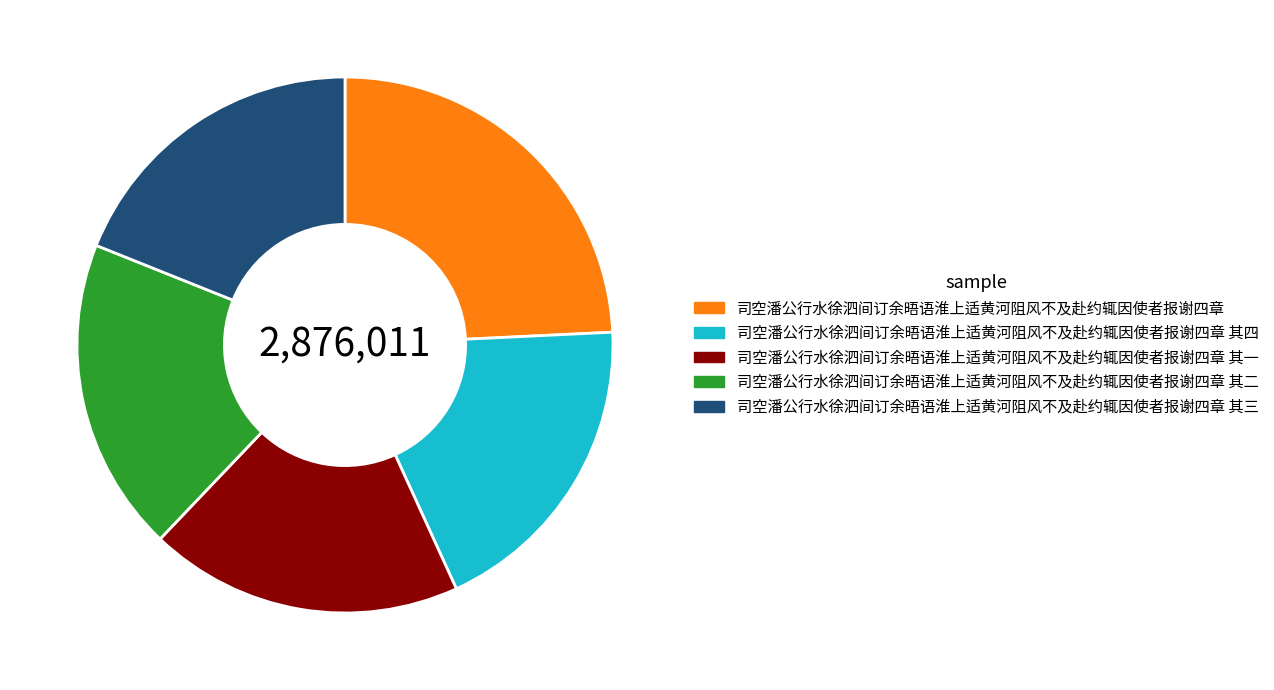

Which slice is the largest?

司空潘公行水徐泗间订余晤语淮上适黄河阻风不及赴约辄因使者报谢四章